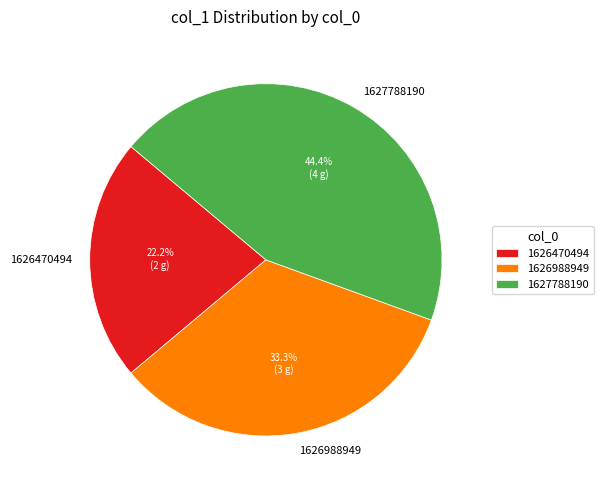

Which slice is the largest?

1627788190